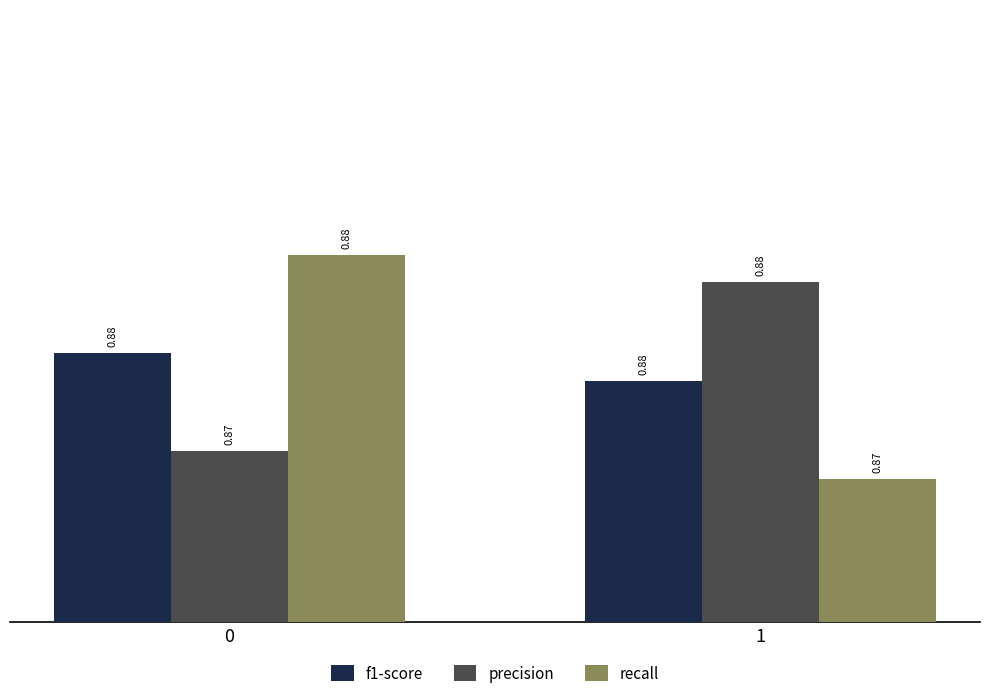

What is the total value across all series at 0?

2.6